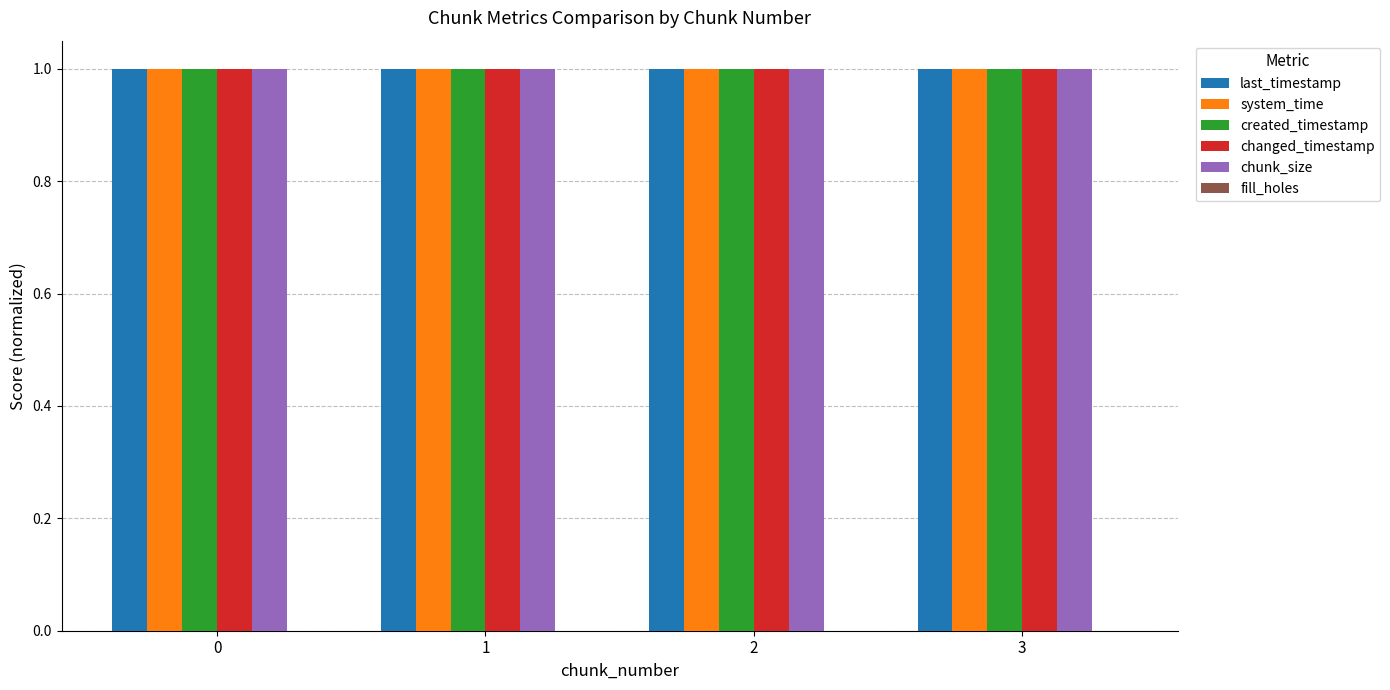

At how many categories does at least one series exceed 0?

4